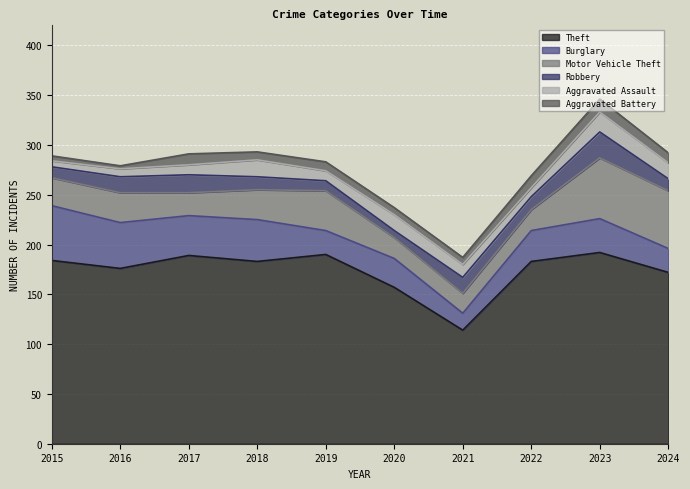

Where do Aggravated Assault and Robbery first cross each other?

2017 and 2018